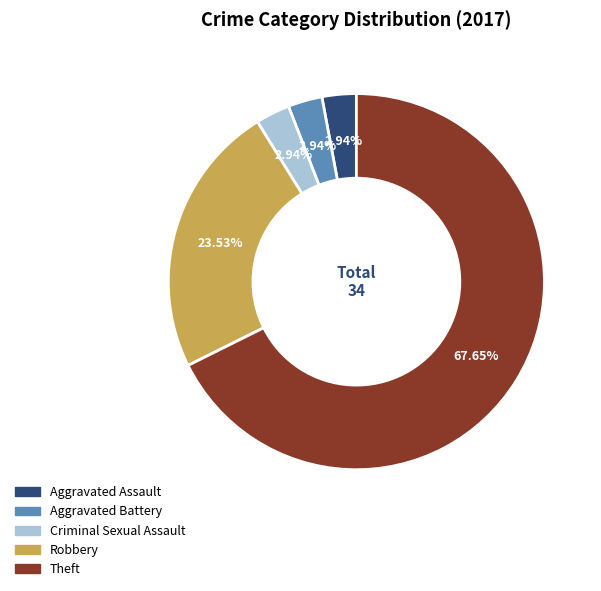

Is it true that Robbery is 30% of the pie?

False